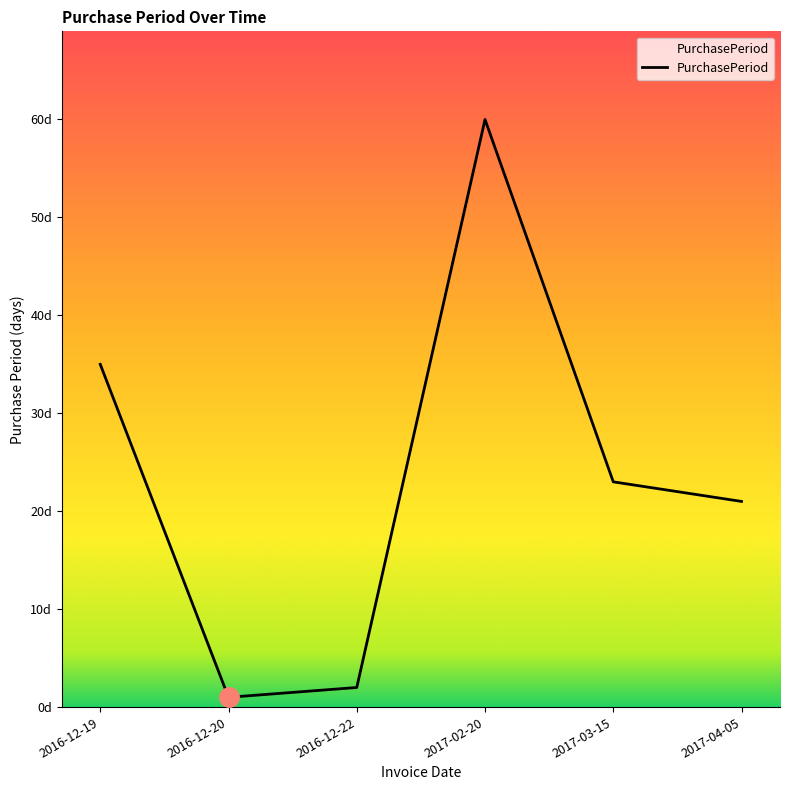

Is it true that the value at 2017-03-15 is 23?

True